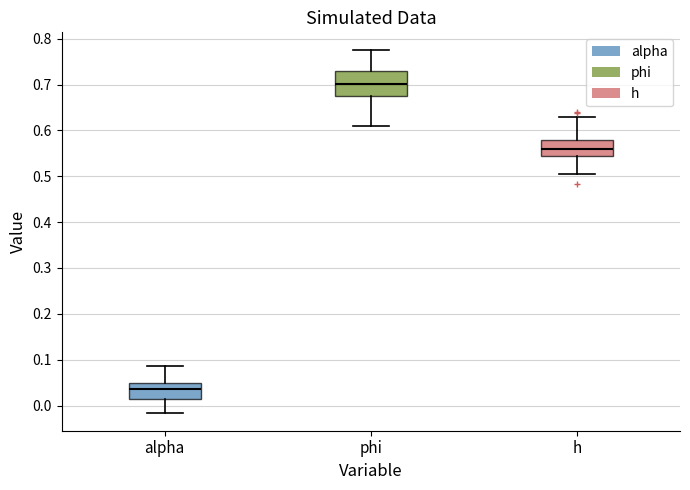

Reading left to right, read every box against the y-axis: the position of its median line, the range the box covers, and the ends of its whiskers. The values are not printed on the chart, so give them approximately, as read against the axis.

alpha: median 0.04, box 0.01 to 0.05, whiskers -0.02 to 0.09
phi: median 0.70, box 0.67 to 0.73, whiskers 0.61 to 0.77
h: median 0.56, box 0.54 to 0.58, whiskers 0.51 to 0.63